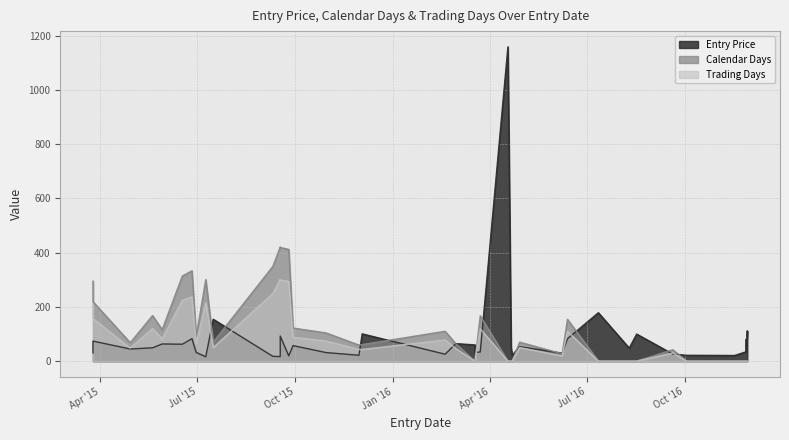

How many categories are shown in the chart?

40